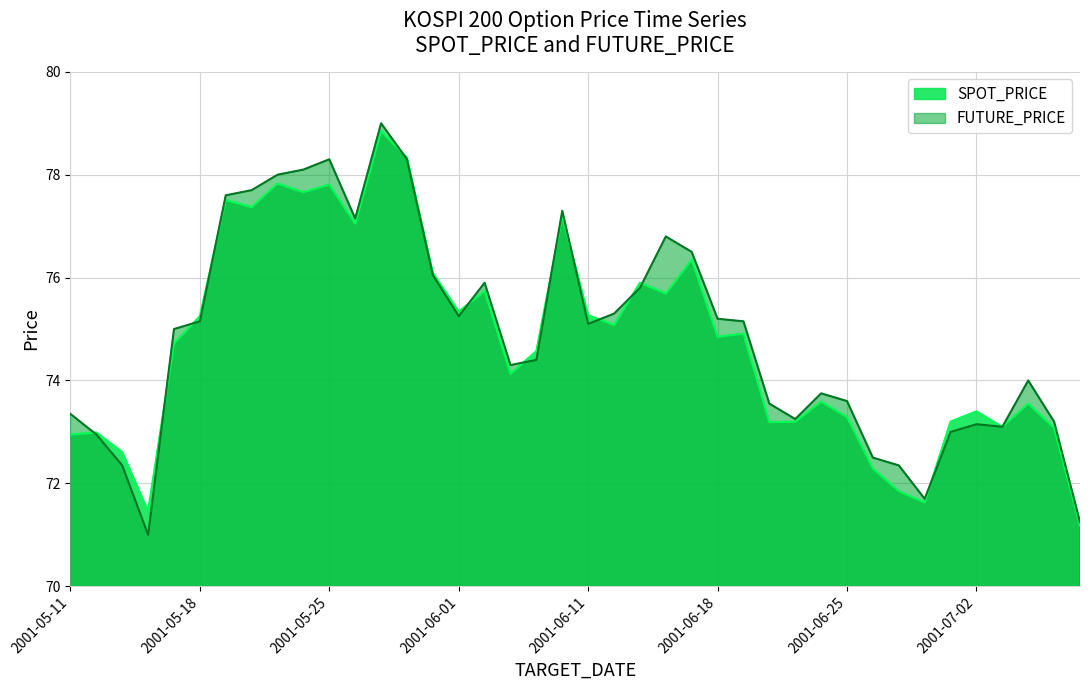

What is the difference between the maximum and minimum values in the SPOT_PRICE series?

7.7